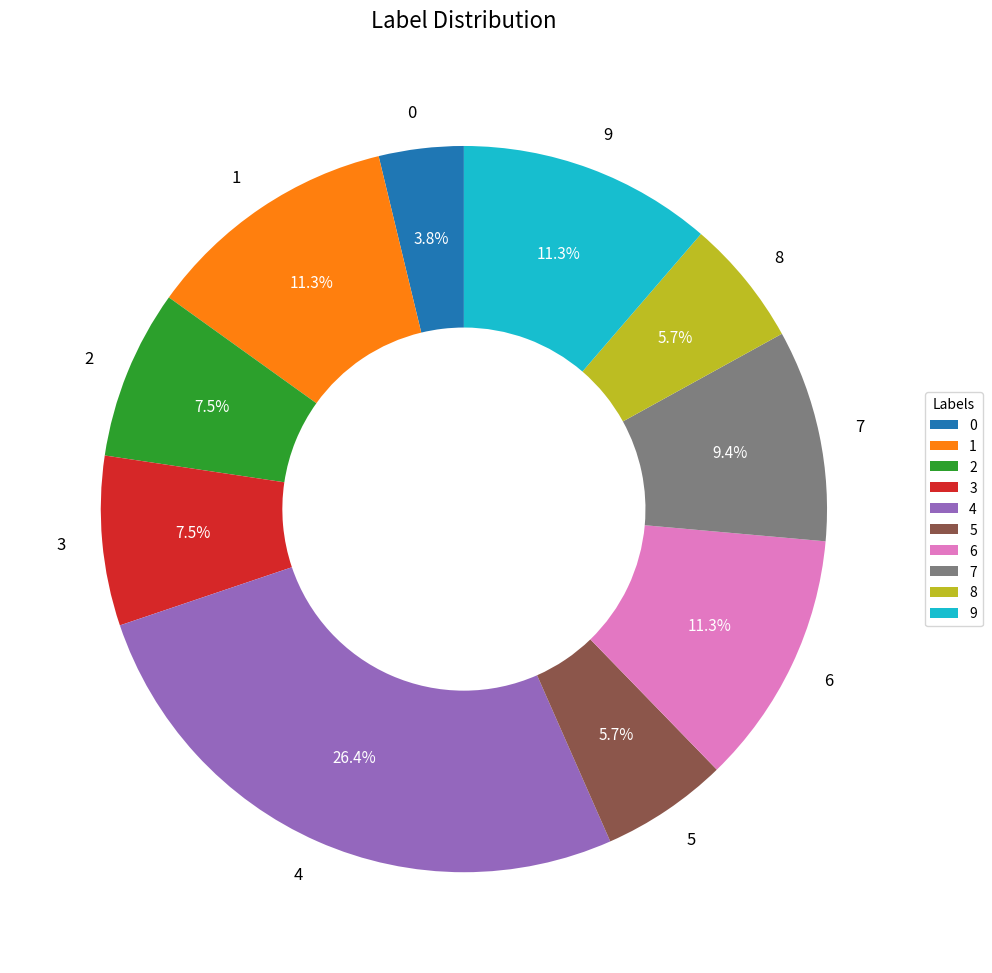

Is it true that 2 is 16% of the pie?

False